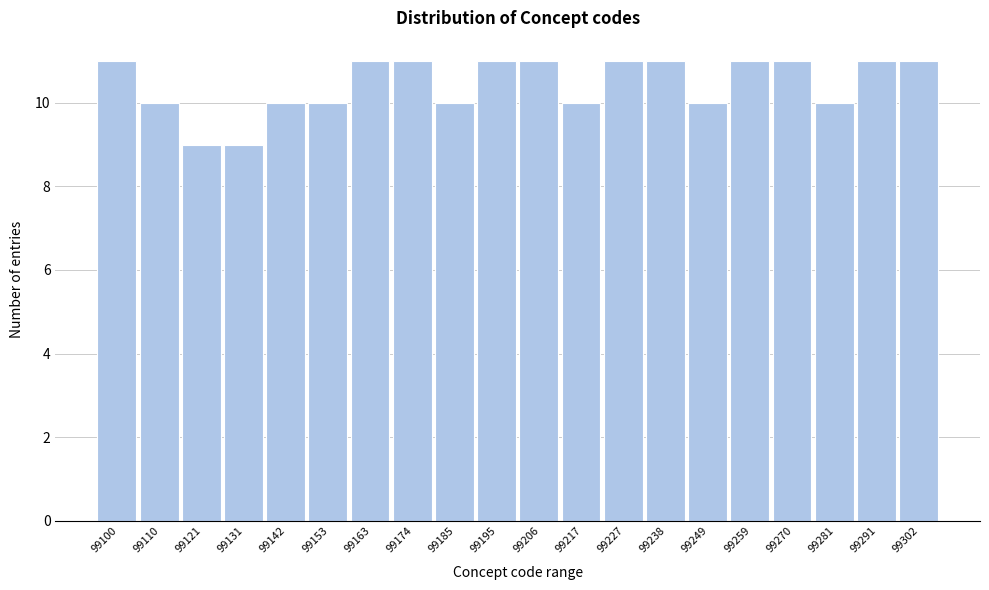

Reading left to right, transcribe all the data shown in this chart.

99100=11	99110=10	99121=9	99131=9	99142=10	99153=10	99163=11	99174=11	99185=10	99195=11	99206=11	99217=10	99227=11	99238=11	99249=10	99259=11	99270=11	99281=10	99291=11	99302=11